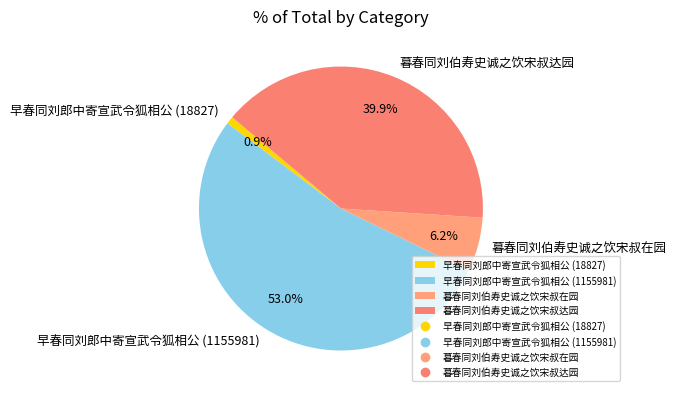

Combined, do 早春同刘郎中寄宣武令狐相公 (1155981) and 暮春同刘伯寿史诚之饮宋叔达园 account for over 50%?

Yes